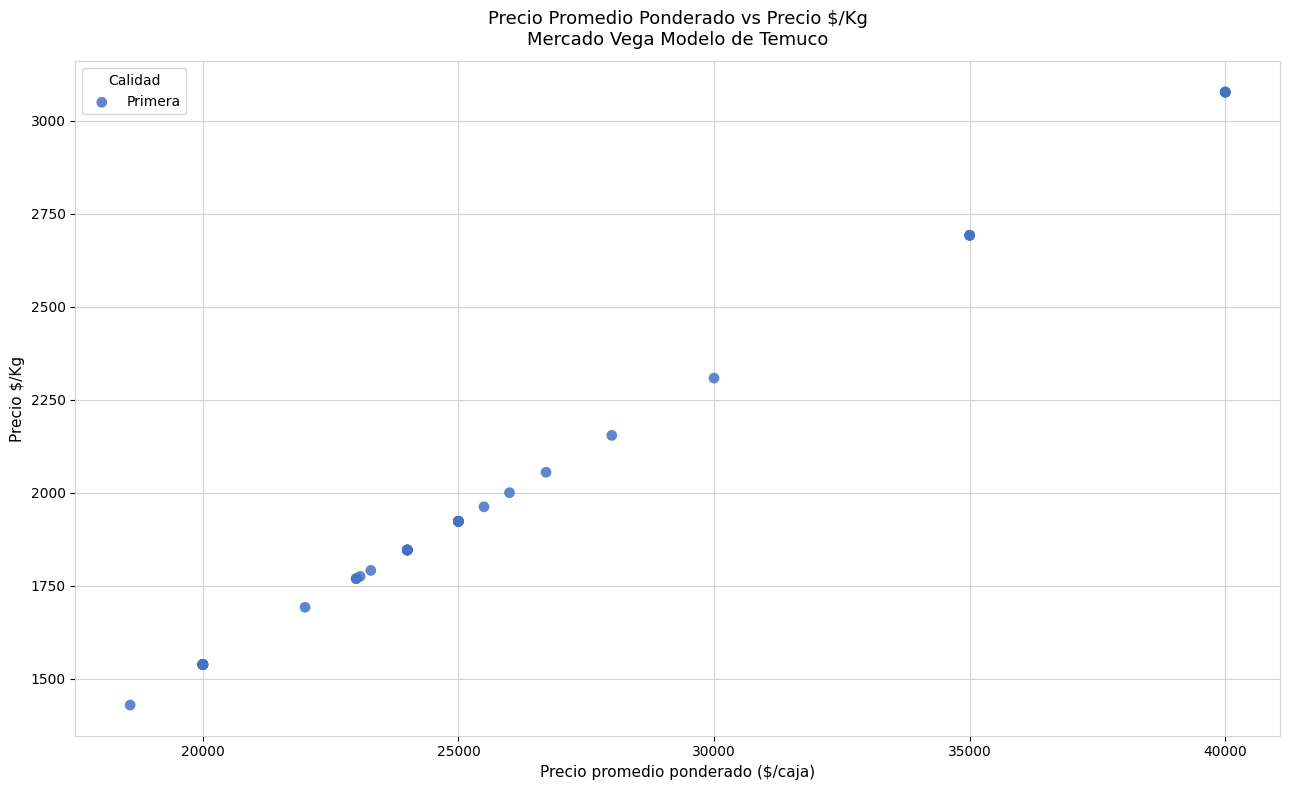

What Y value in the scatter plot is closest to 2253?

2308